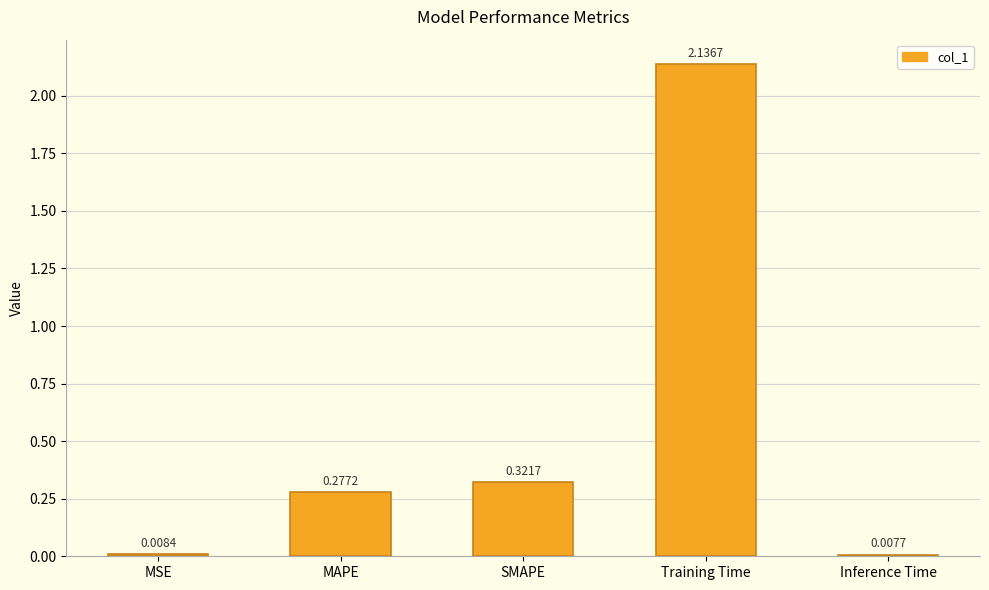

What is the sum of all values?

2.8